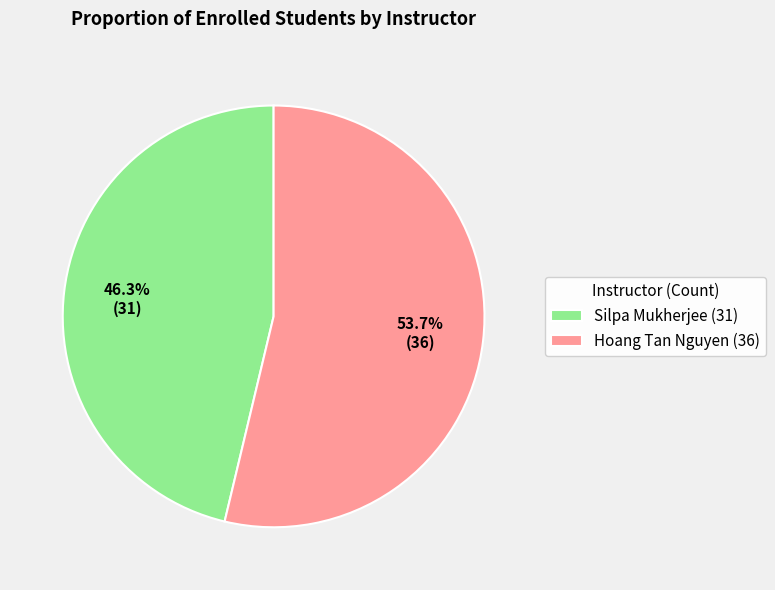

Which category accounts for the majority?

Hoang Tan Nguyen